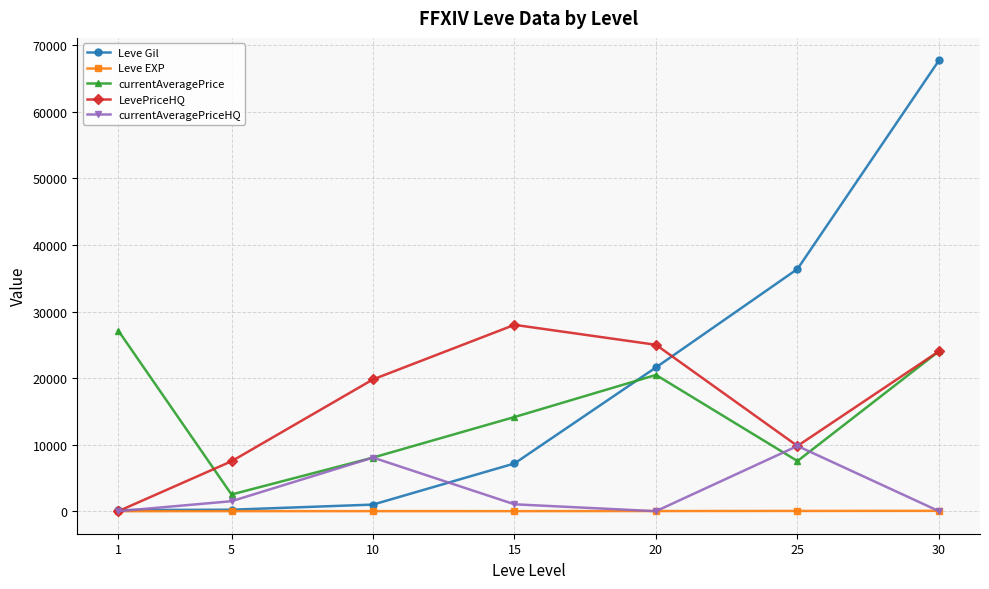

Between 1 and 15, which series saw the biggest shift?

LevePriceHQ